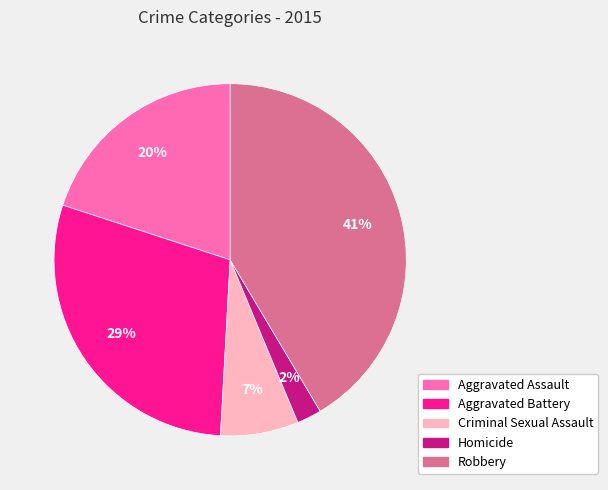

Does Robbery represent more than half of the total?

No